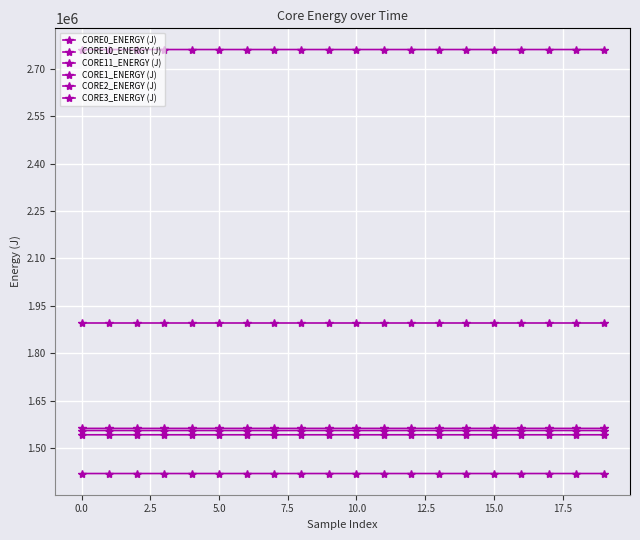

How many lines are shown in the chart?

6